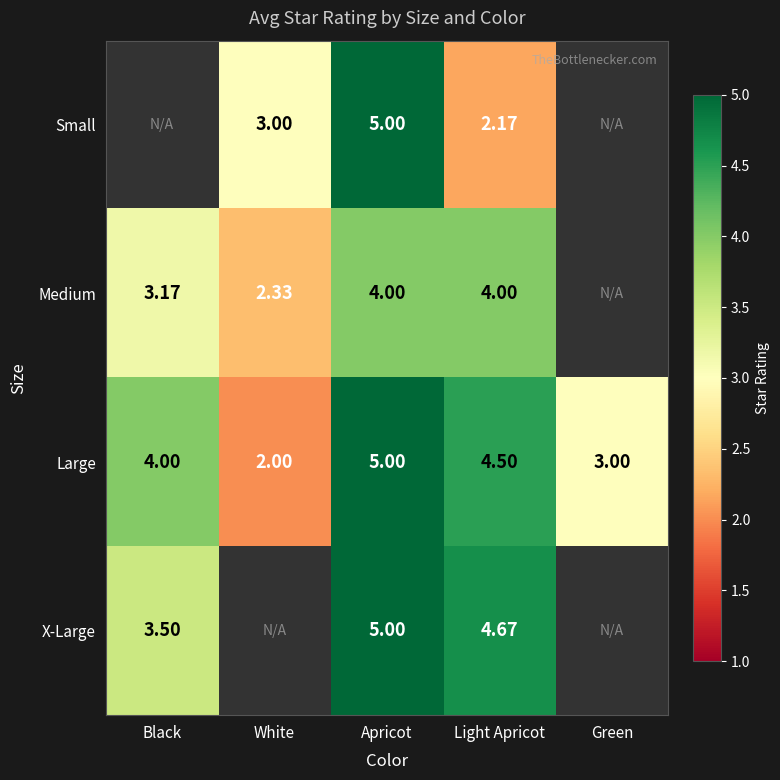

Which has a higher value, Light Apricot or Apricot?

Apricot